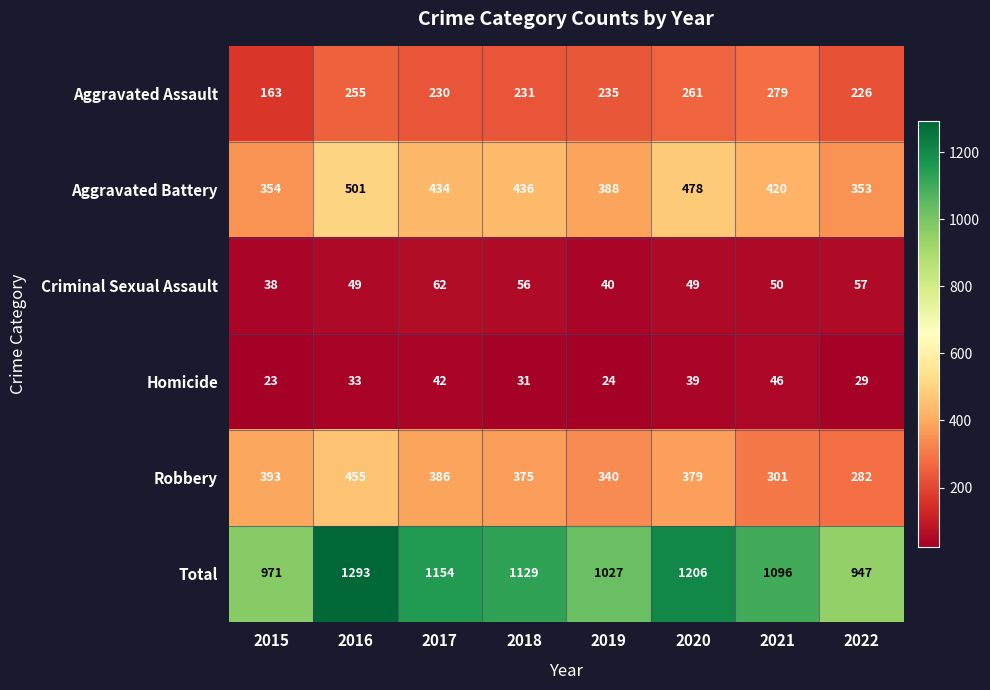

Rank the categories by Aggravated Battery value from highest to lowest.

2016, 2020, 2018, 2017, 2021, 2019, 2015, 2022